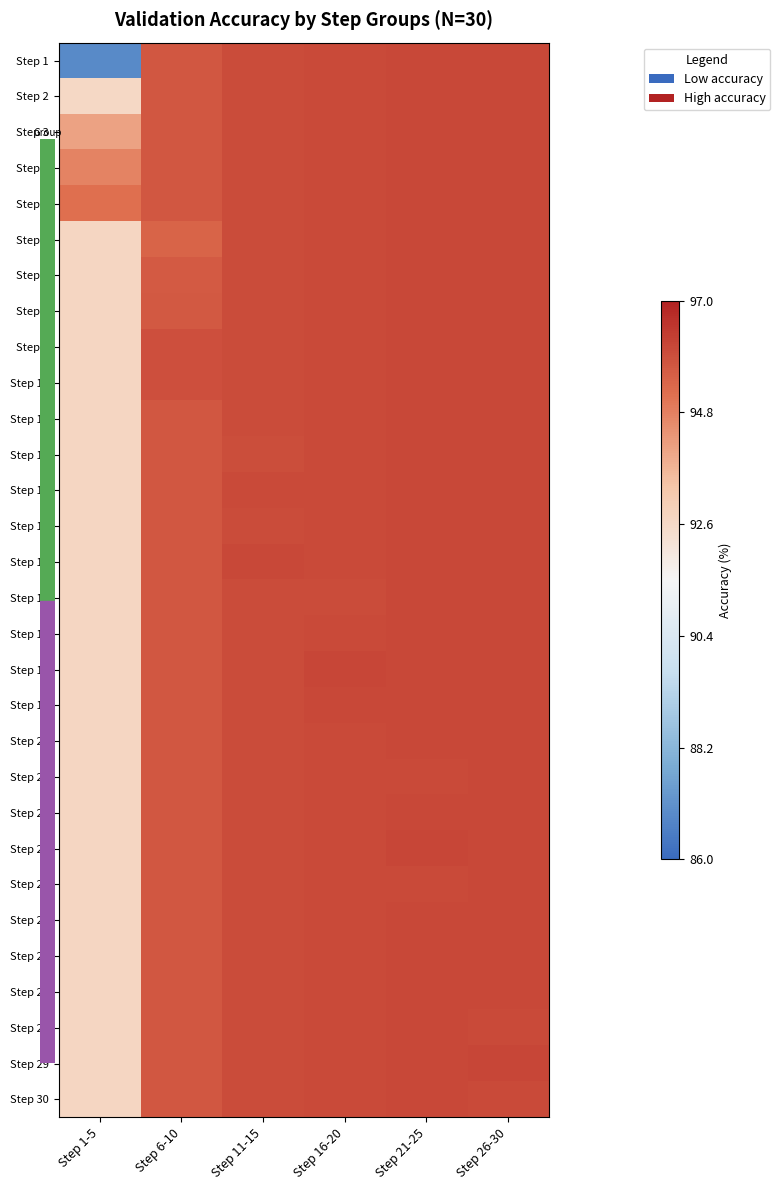

At which category is the sum across all series the highest?

Step 21-25